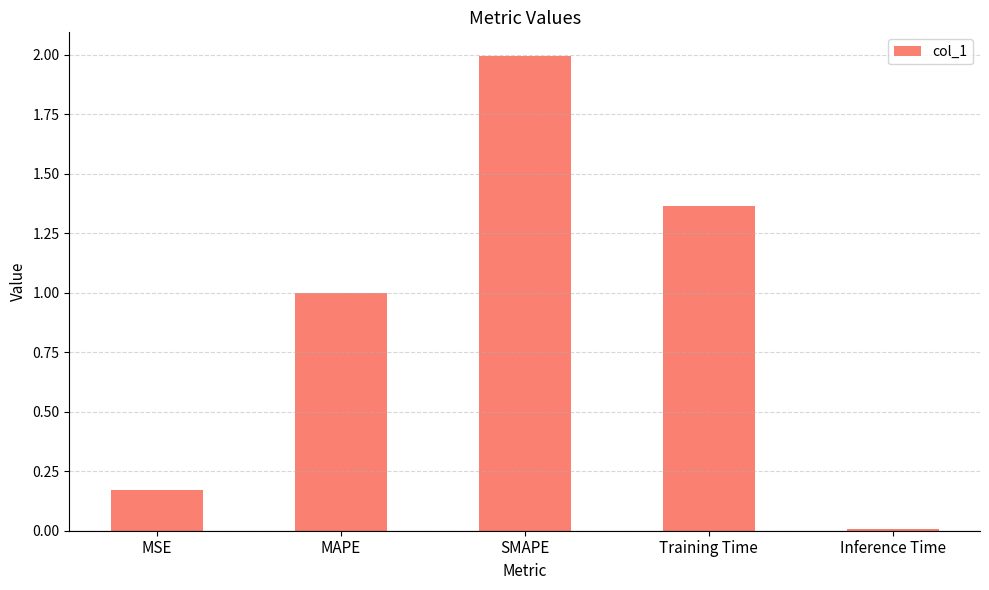

What is the maximum value shown in the chart?

2.0